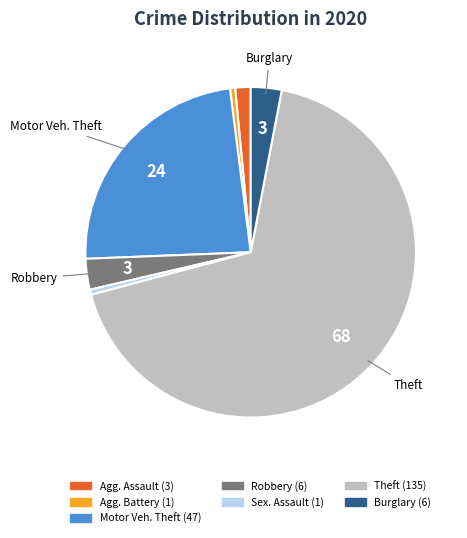

Is there any slice that represents more than half of the pie?

Yes